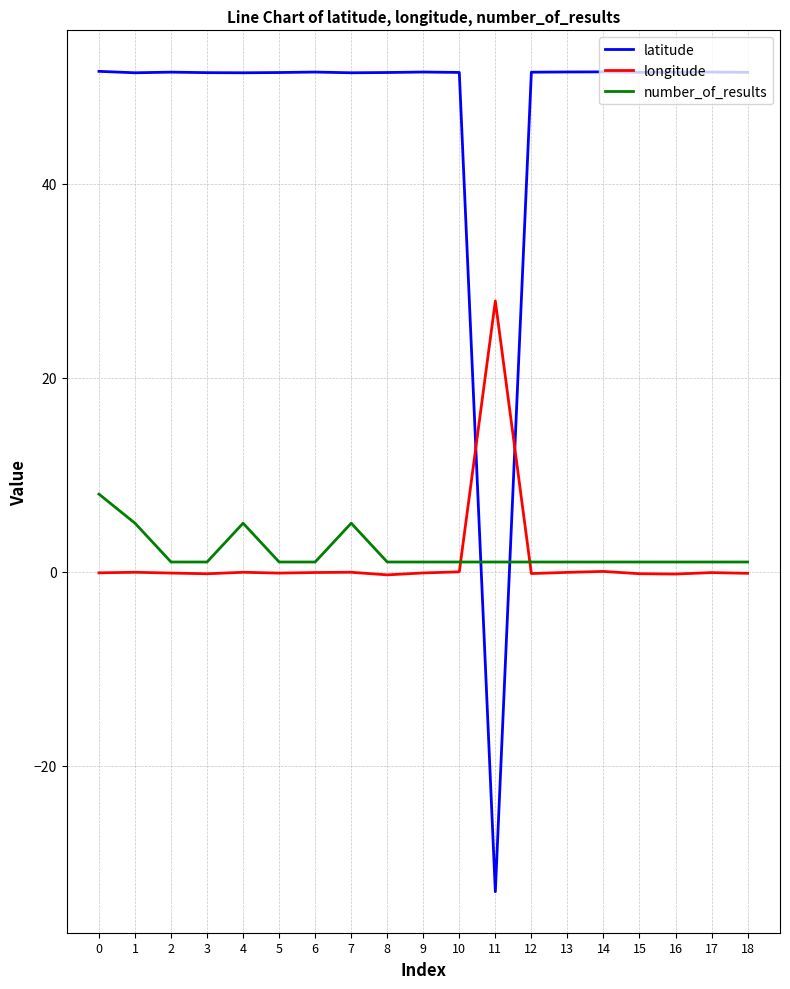

Which series changed the most between 7 and 8?

number_of_results